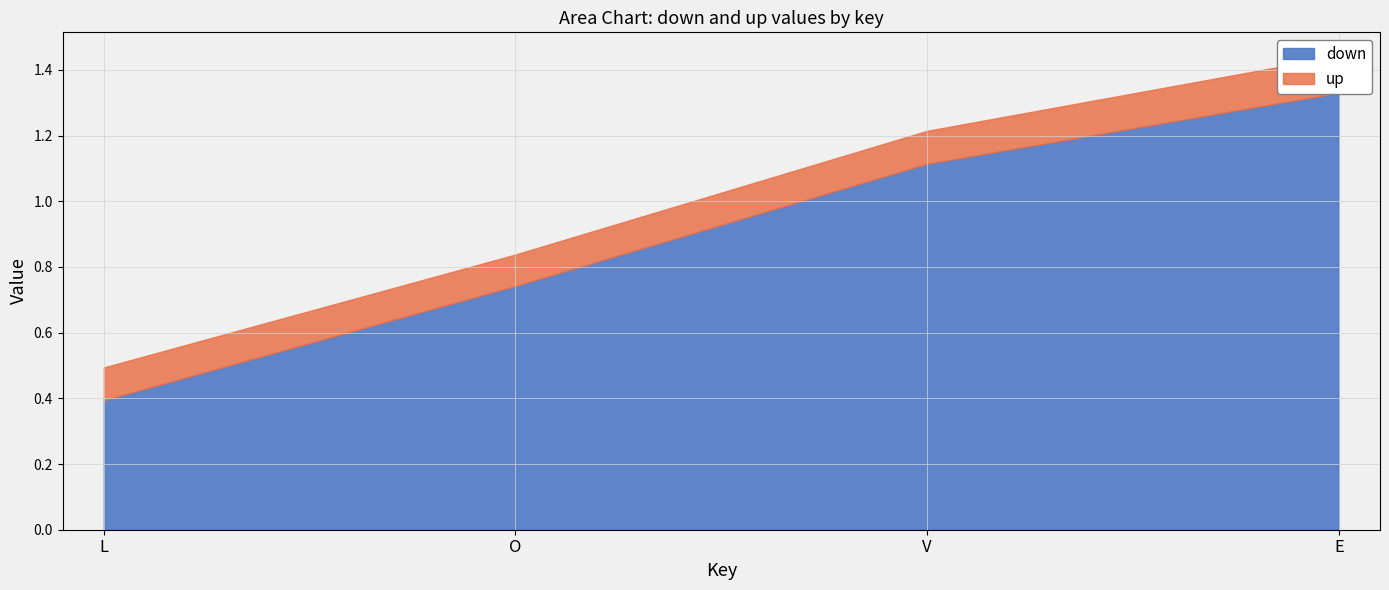

What value does the down series have at V?

1.1